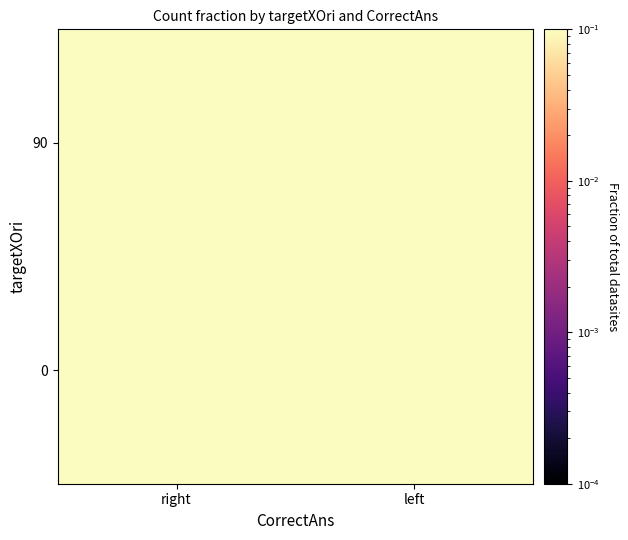

Reading left to right, transcribe all the data shown in this chart.

0: right=0.2	left=0.2
90: right=0.2	left=0.4